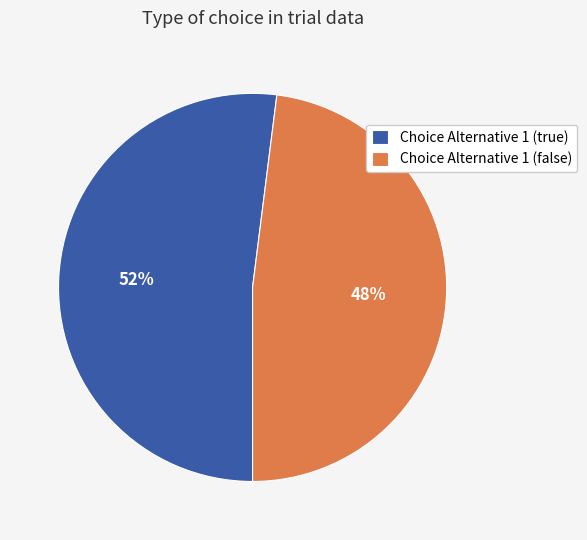

Rank the categories by value from highest to lowest.

Choice Alternative 1 (true), Choice Alternative 1 (false)